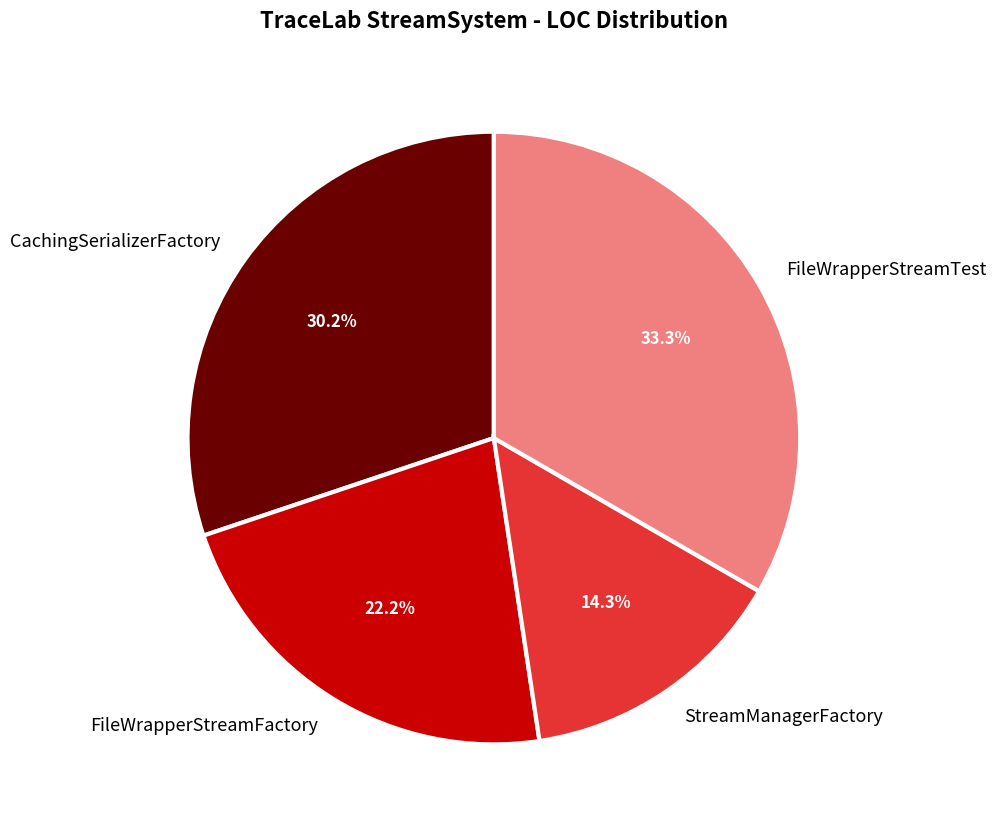

True or false: StreamManagerFactory accounts for 25% of the total.

False